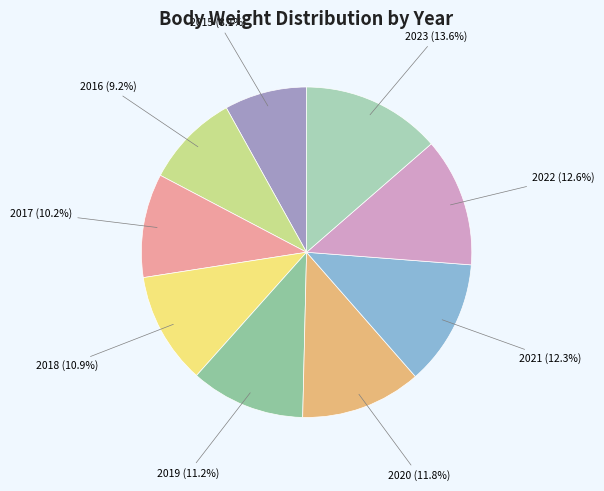

How many slices are in this pie chart?

9